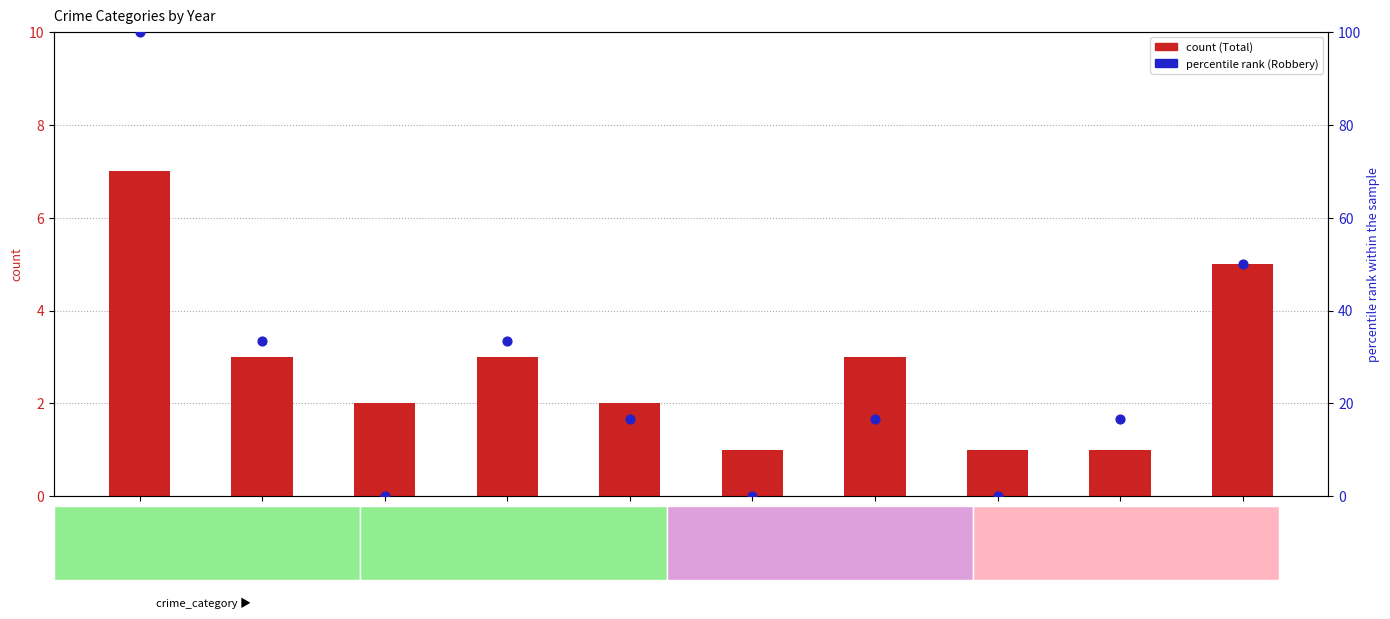

What is the total value across all series at 2015?

107.0